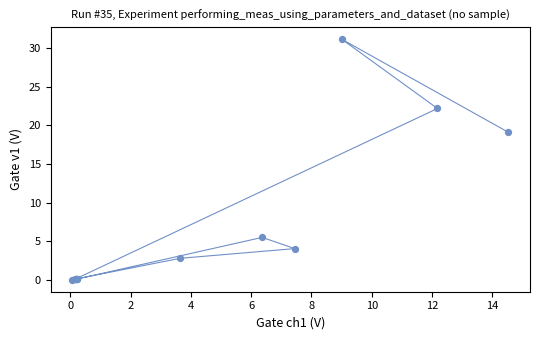

What Y value in the scatter plot is closest to 15?

19.1